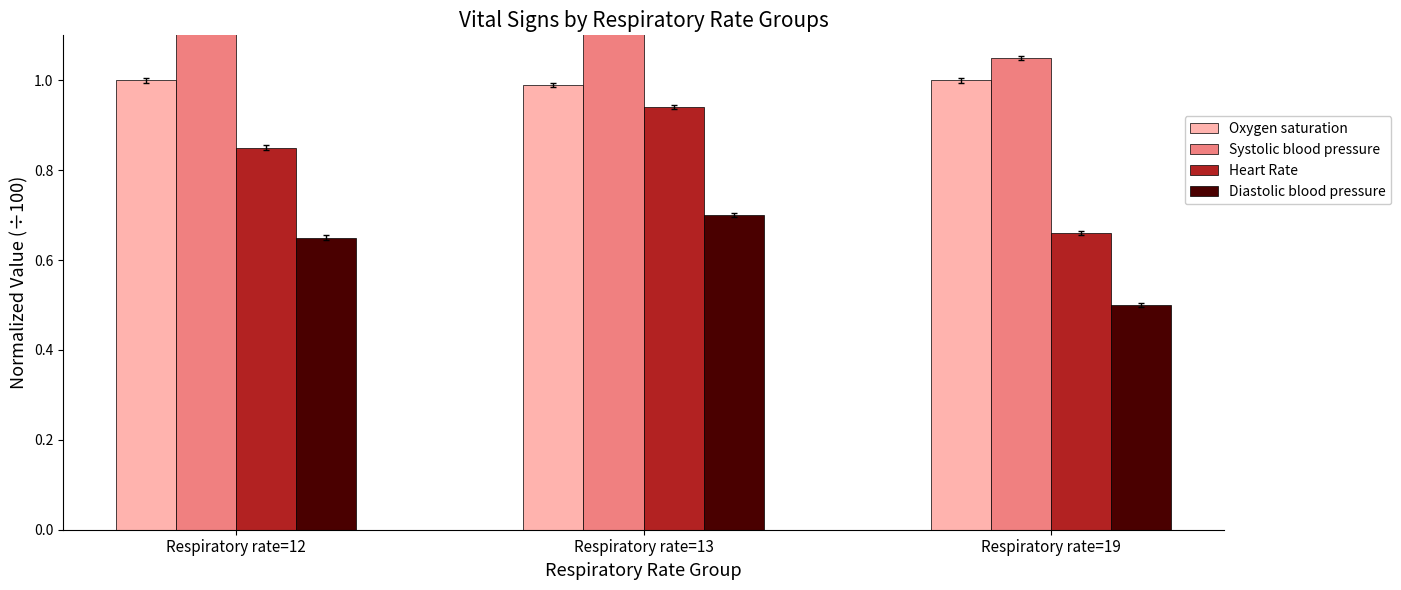

The Oxygen saturation series shows 0.5 at Respiratory rate=13. True or false?

False